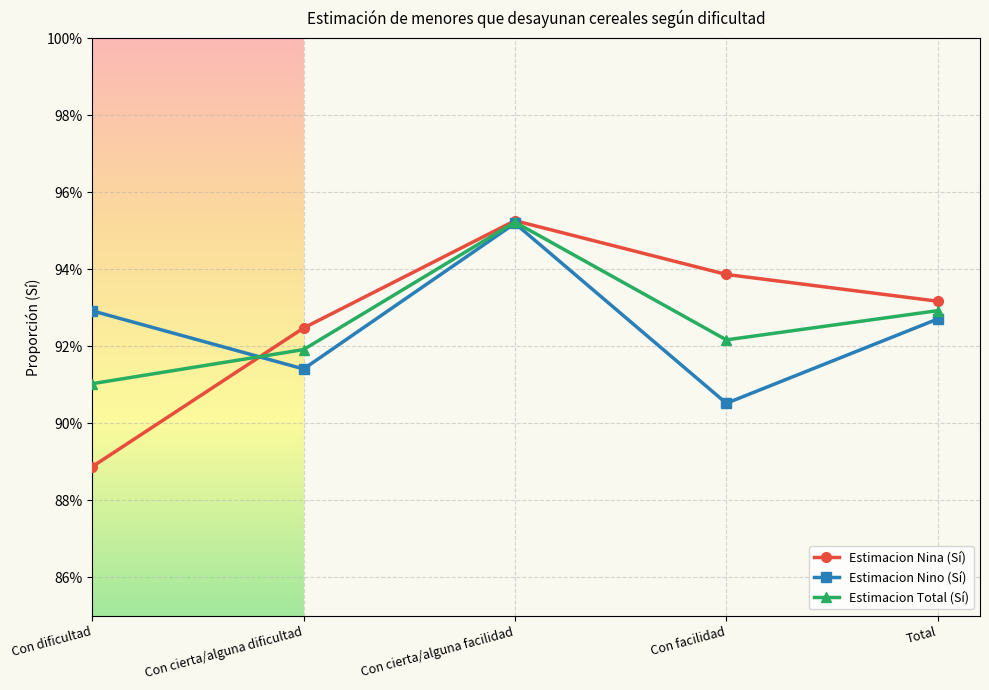

What are all the series names shown in the legend?

Estimacion Nina (Sí), Estimacion Nino (Sí), Estimacion Total (Sí)